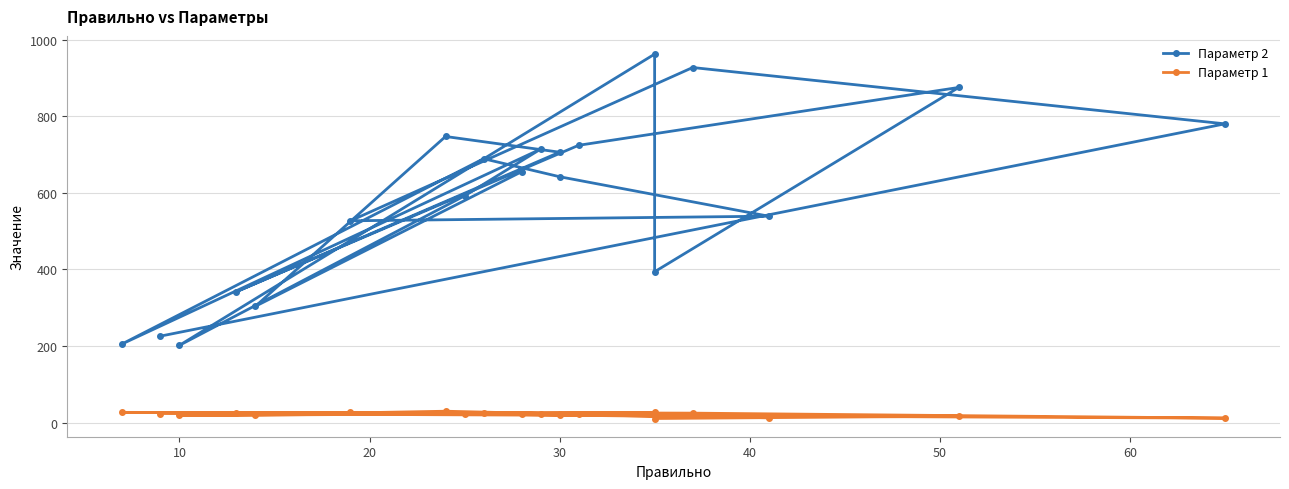

What is the difference between the Параметр 2 values at 16 and 50?

64